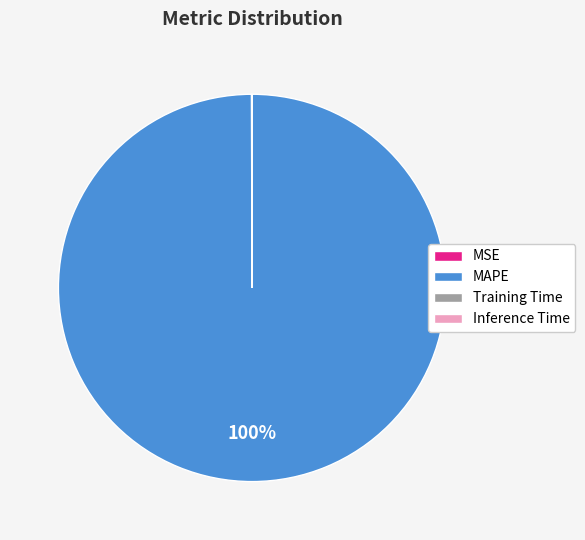

To the nearest percent, what is the difference between the largest and smallest slice percentages?

100%